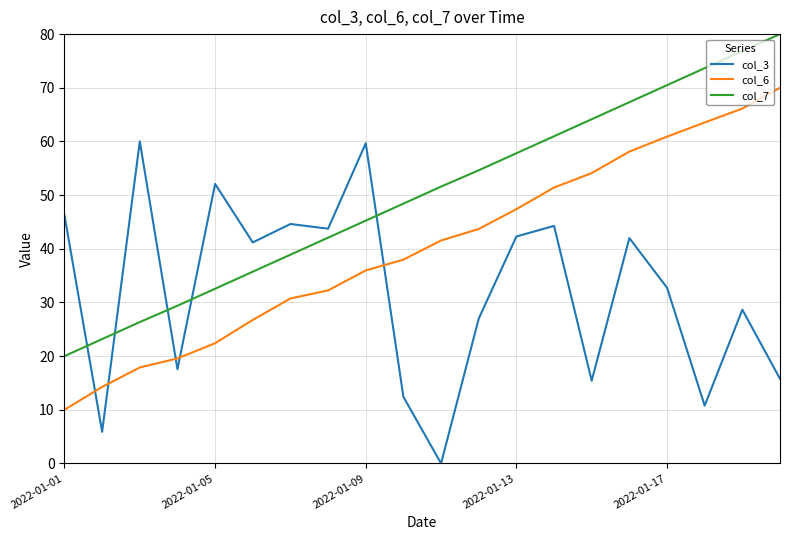

List the series in order of their overall mean, lowest first.

col_3, col_6, col_7